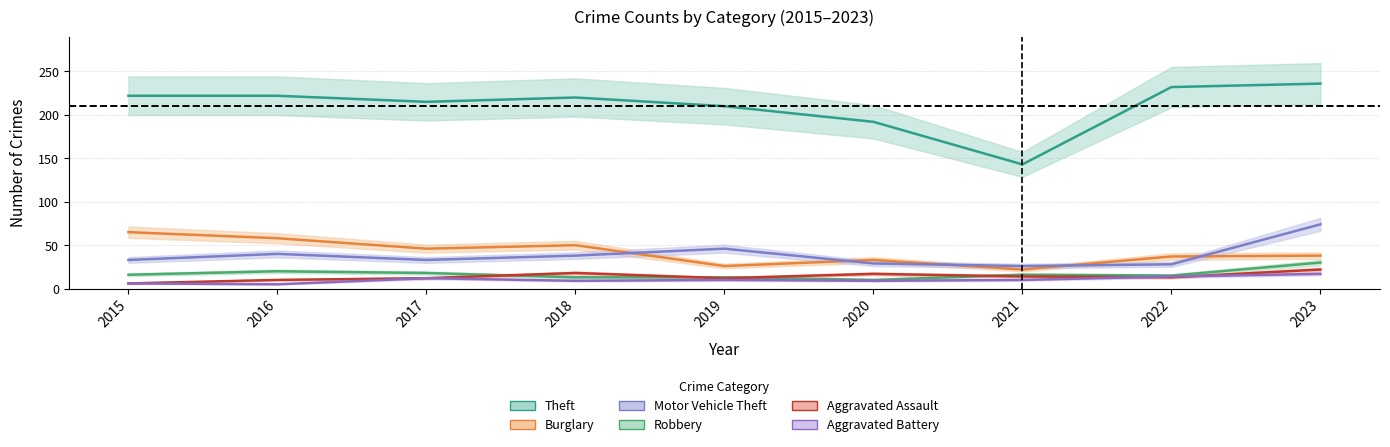

Which category has the highest value across all series?

2023